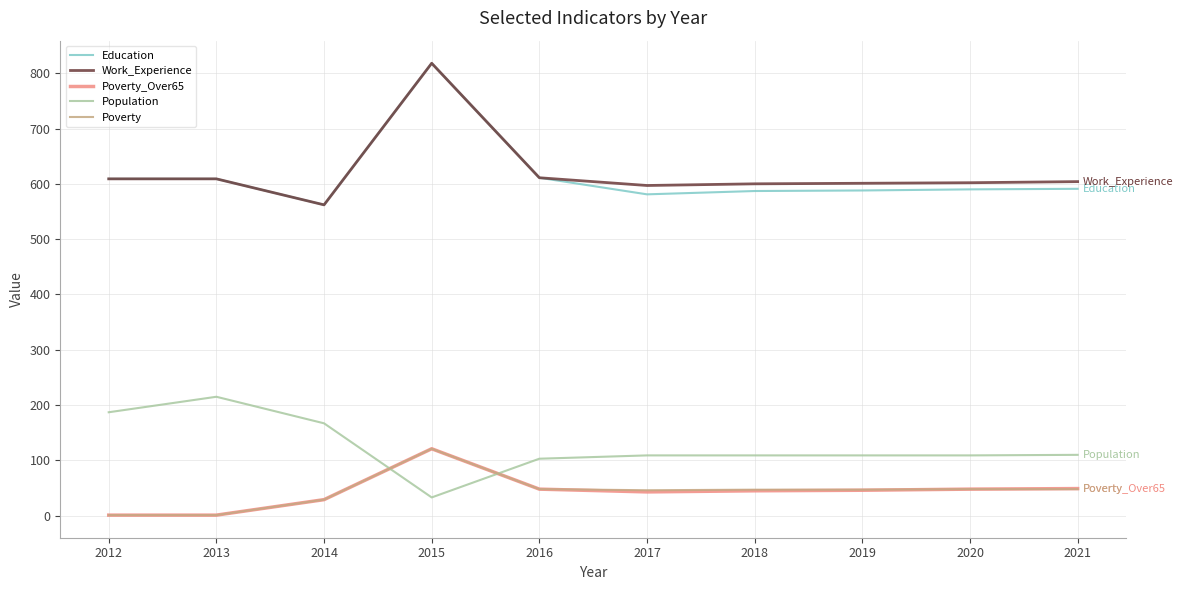

What is the spread (max minus min) of values at 2013?

608